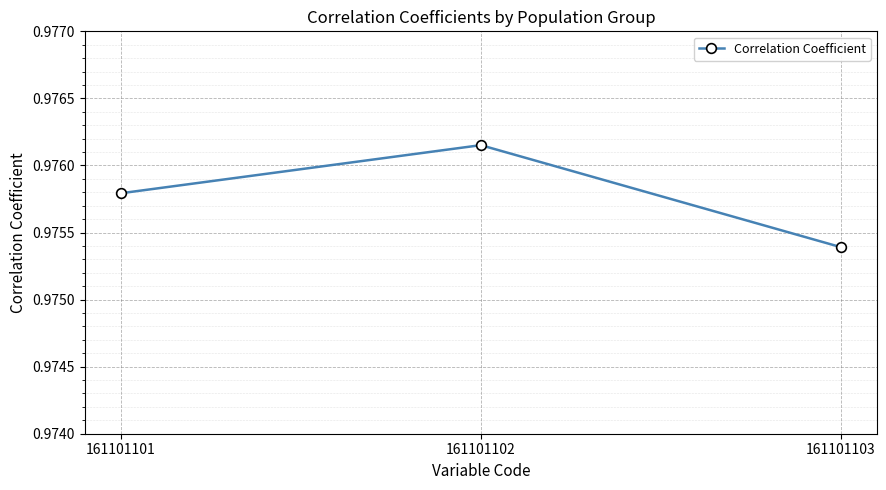

Does the chart display data point markers on the line(s)?

Yes